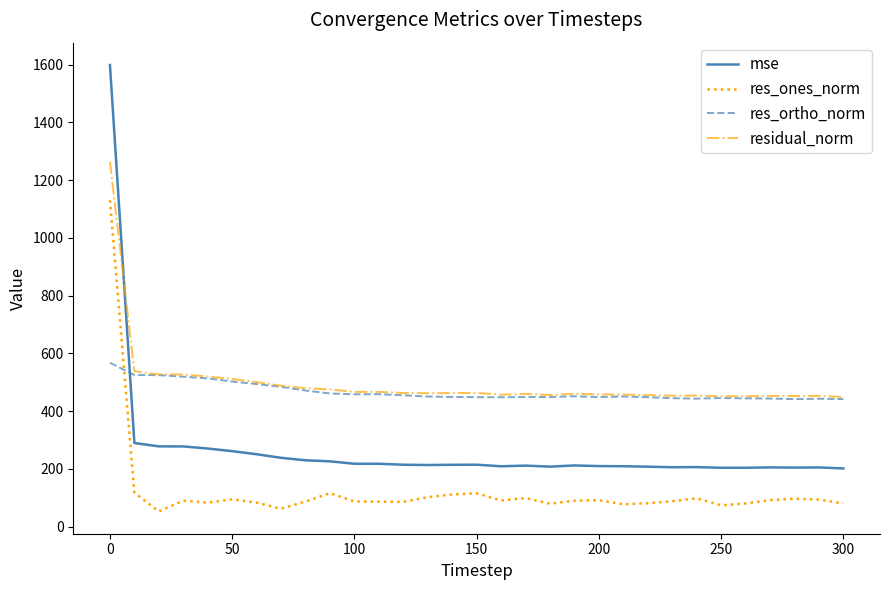

What are all the series names shown in the legend?

mse, res_ones_norm, res_ortho_norm, residual_norm